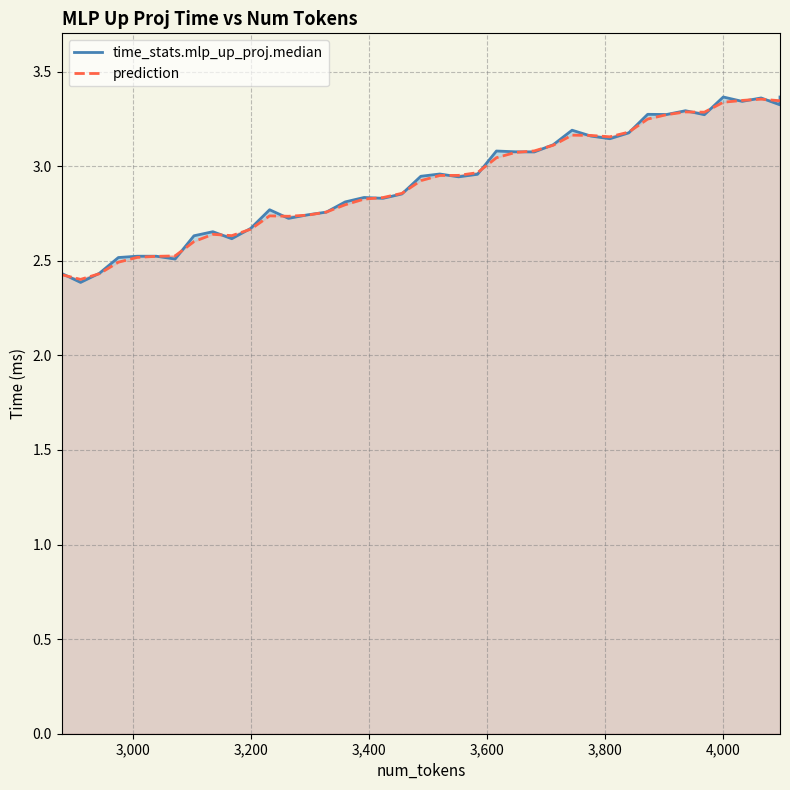

The time_stats.mlp_up_proj.median series shows 1.2 at 9. True or false?

False